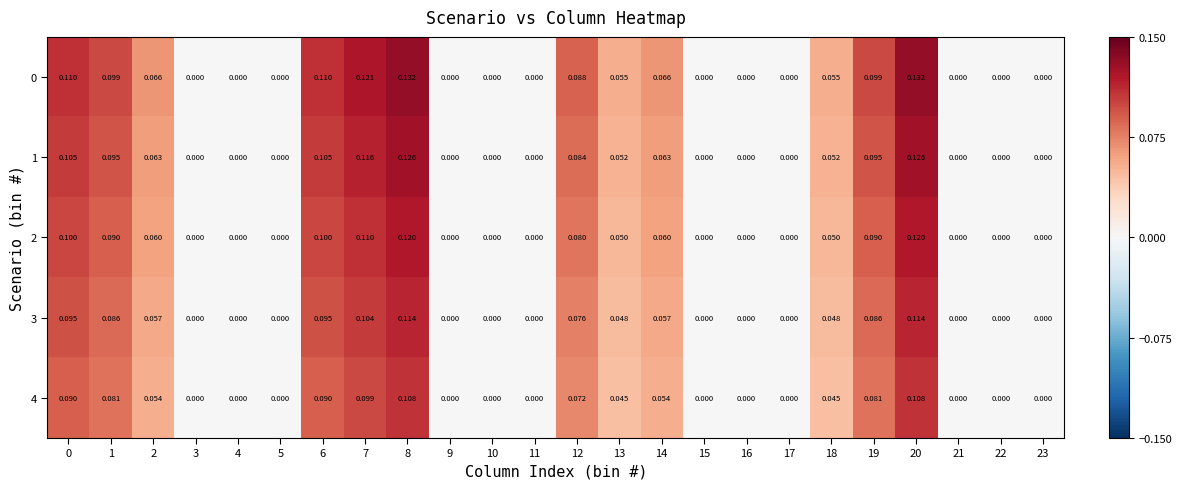

Is the value of 1 at 2 greater than the value of 2 at 10?

Yes